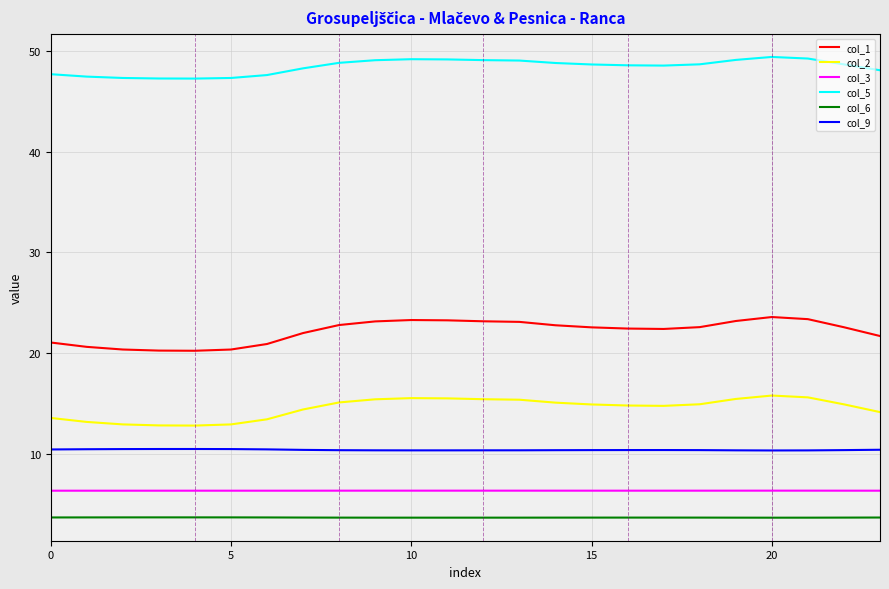

List the series in order of their peak value, lowest first.

col_6, col_3, col_9, col_2, col_1, col_5